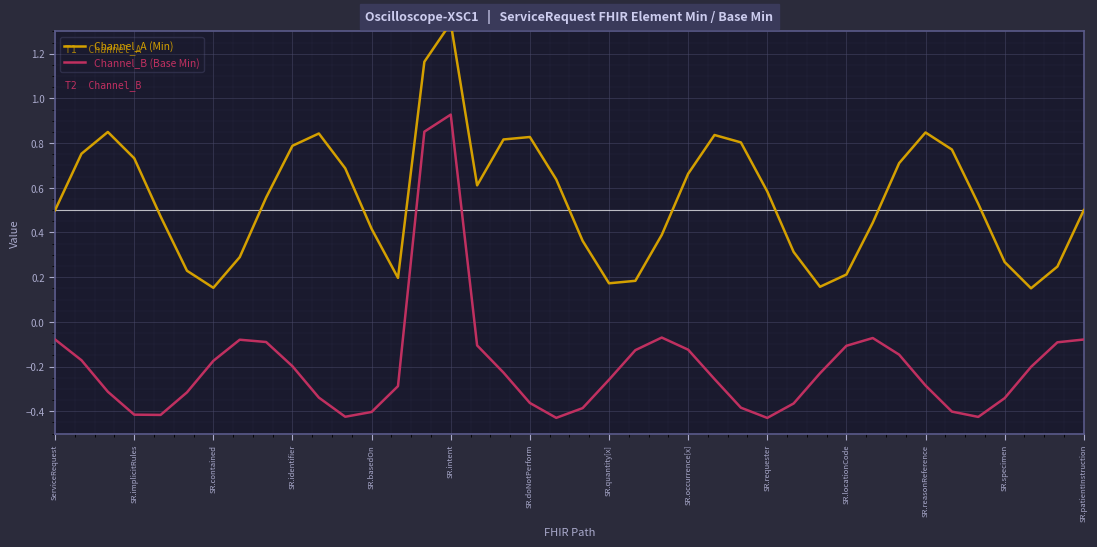

What is the average value of the Channel_B (Base Min) series?

-0.2